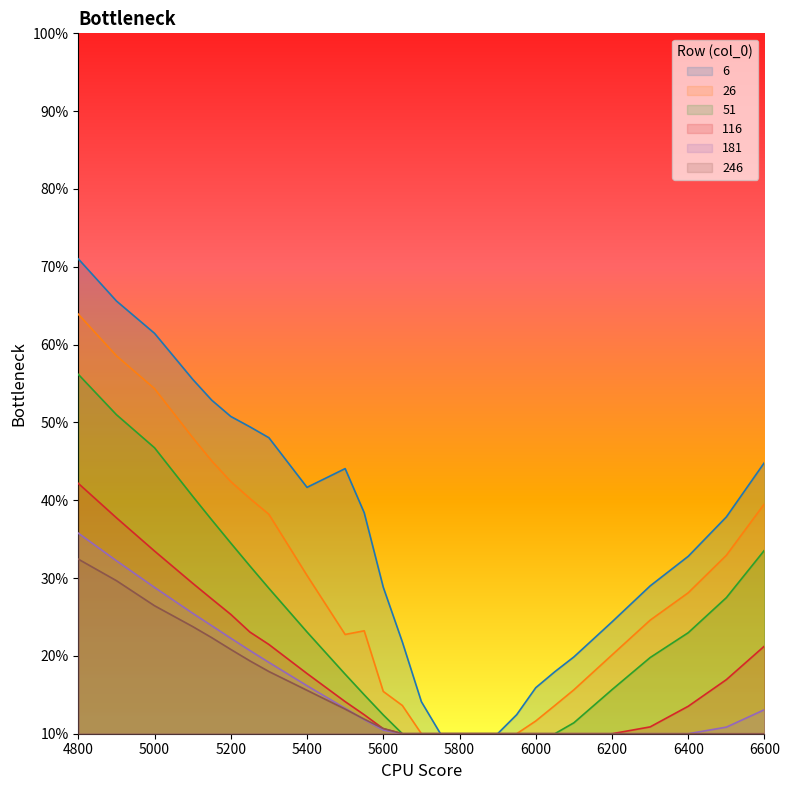

Reading left to right, transcribe all the data shown in this chart.

6: 0.7	0.7	0.6	0.6	0.5	0.5	0.5	0.5	0.4	0.4	0.4	0.3	0.2	0.1	0.1	0.1	0.1	0.1	0.1	0.2	0.2	0.2	0.2	0.3	0.3	0.4	0.4
26: 0.6	0.6	0.5	0.5	0.5	0.4	0.4	0.4	0.3	0.2	0.2	0.2	0.1	0.1	0.1	0.1	0.1	0.1	0.1	0.1	0.1	0.2	0.2	0.2	0.3	0.3	0.4
51: 0.6	0.5	0.5	0.4	0.4	0.3	0.3	0.3	0.2	0.2	0.2	0.1	0.1	0.1	0.1	0.1	0.1	0.1	0.1	0.1	0.1	0.1	0.2	0.2	0.2	0.3	0.3
116: 0.4	0.4	0.3	0.3	0.3	0.3	0.2	0.2	0.2	0.1	0.1	0.1	0.1	0.1	0.1	0.1	0.1	0.1	0.1	0.1	0.1	0.1	0.1	0.1	0.1	0.2	0.2
181: 0.4	0.3	0.3	0.3	0.2	0.2	0.2	0.2	0.2	0.1	0.1	0.1	0.1	0.1	0.1	0.1	0.1	0.1	0.1	0.1	0.1	0.1	0.1	0.1	0.1	0.1	0.1
246: 0.3	0.3	0.3	0.2	0.2	0.2	0.2	0.2	0.2	0.1	0.1	0.1	0.1	0.1	0.1	0.1	0.1	0.1	0.1	0.1	0.1	0.1	0.1	0.1	0.1	0.1	0.1